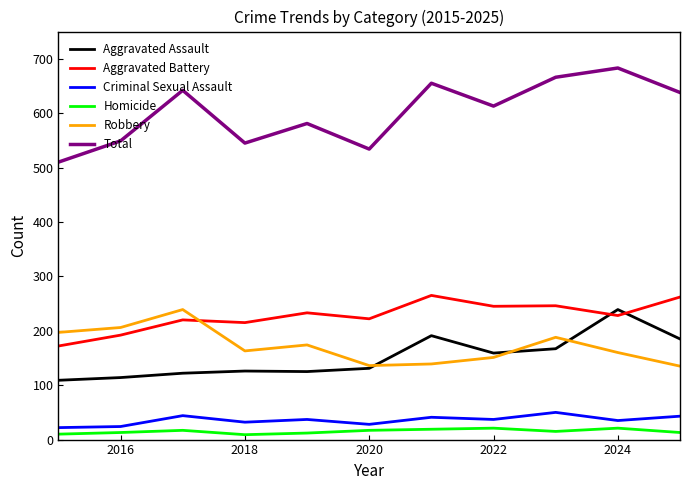

How many lines are shown in the chart?

6